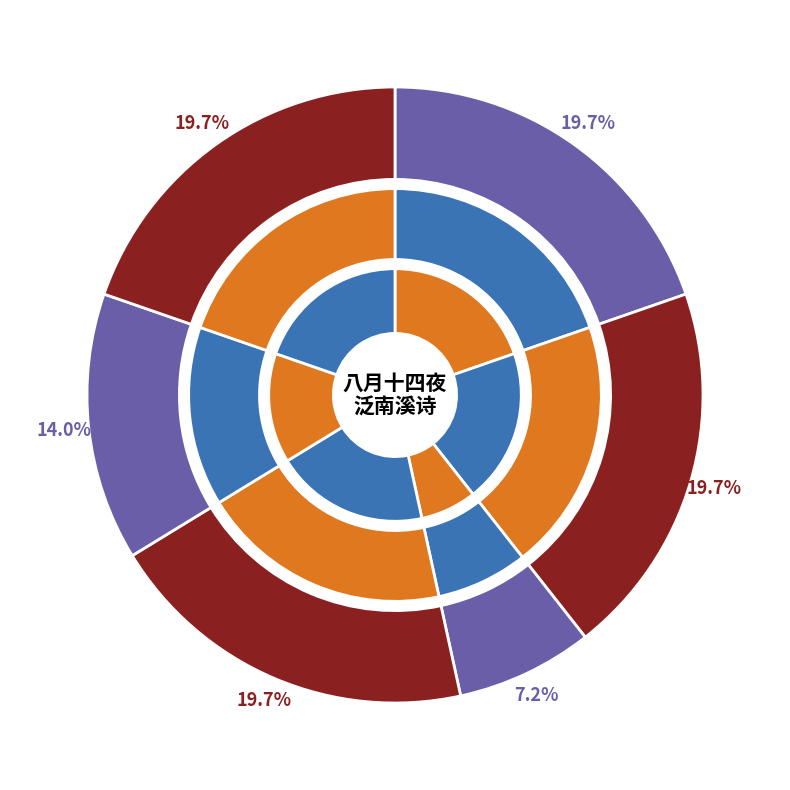

To the nearest percent, what percentage of the pie is 八月十四夜携家泛南溪晨至小雄山斋晚归诗以纪之 其一?

20%